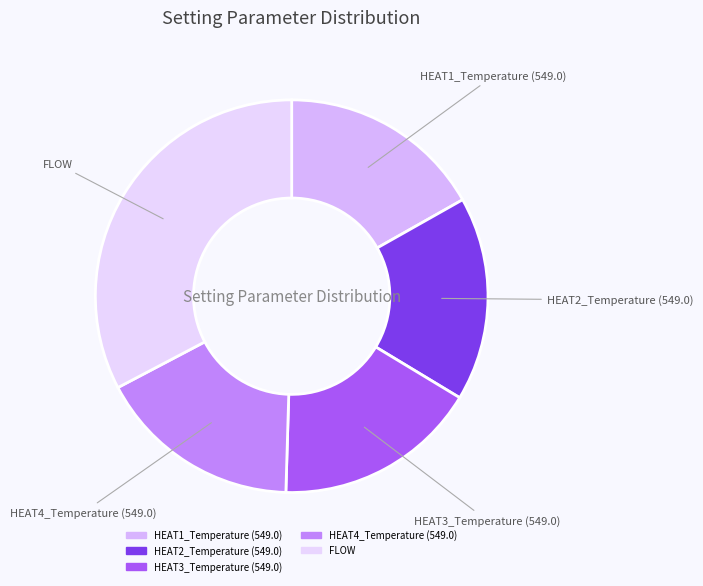

Is there a majority slice in this chart?

No